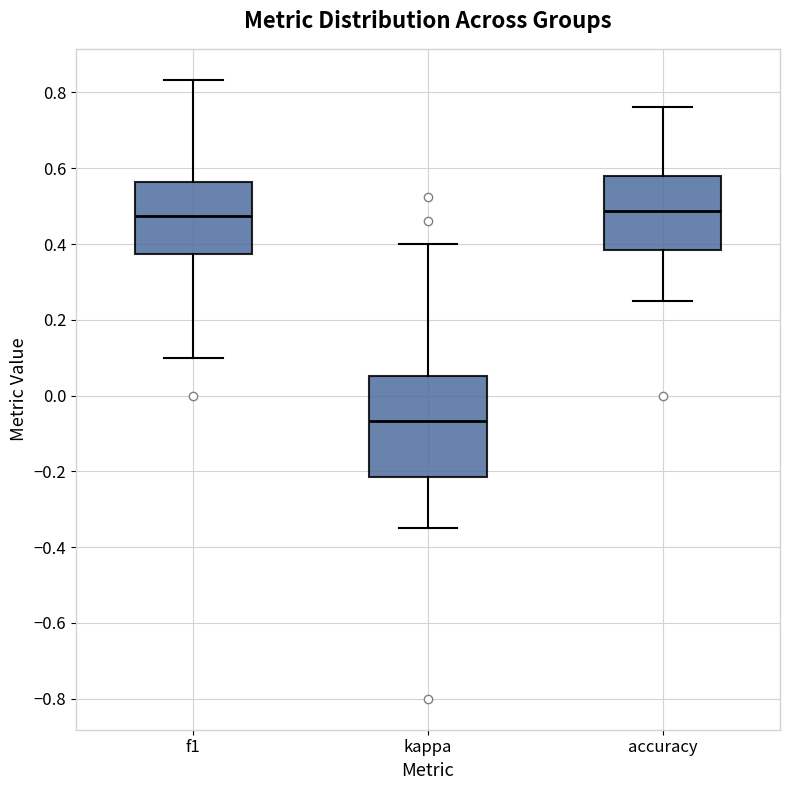

Which box is the tallest, from its lower edge to its upper edge?

kappa